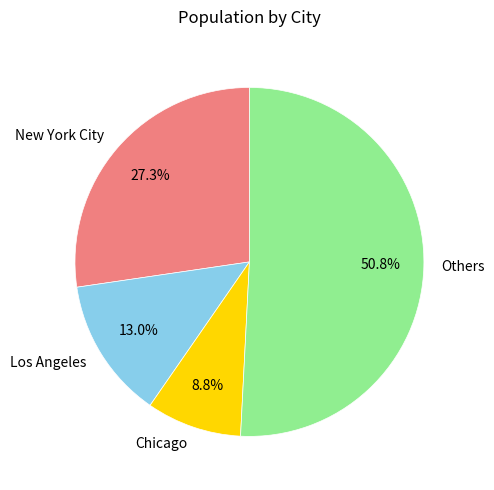

Which category accounts for the majority?

Others